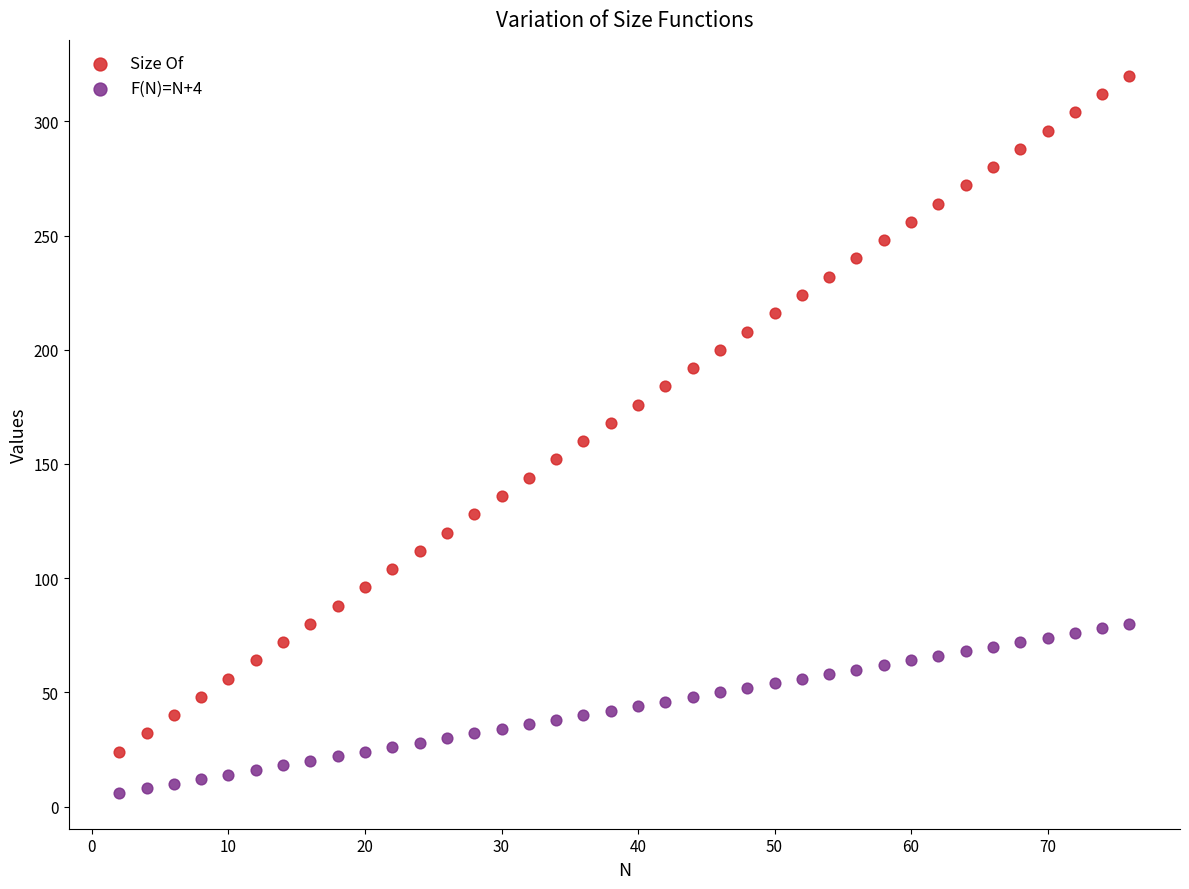

What are all the series names shown in the legend?

Size Of, F(N)=N+4